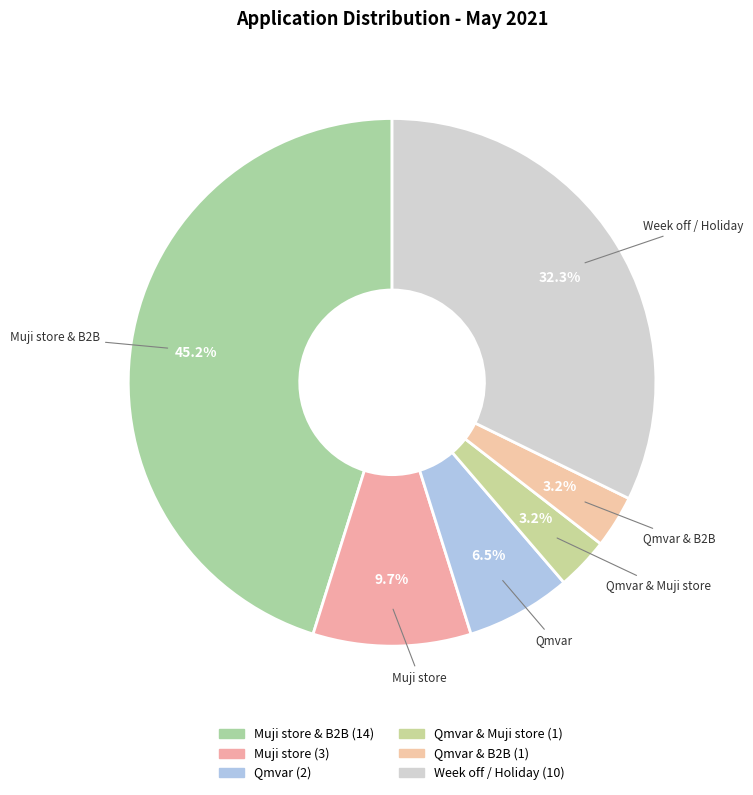

How many segments does this pie chart have?

6